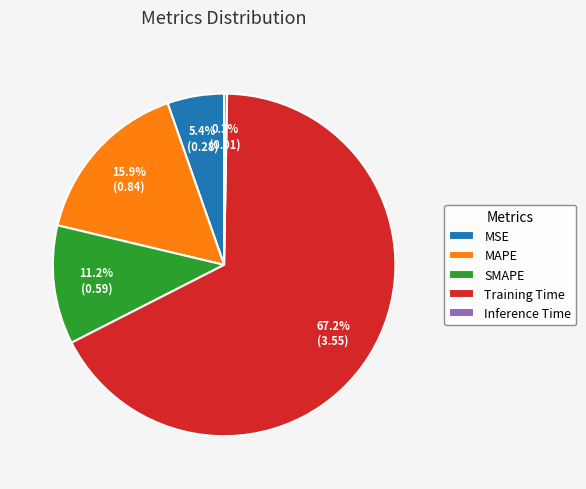

Is the sum of MSE and Training Time greater than half?

Yes